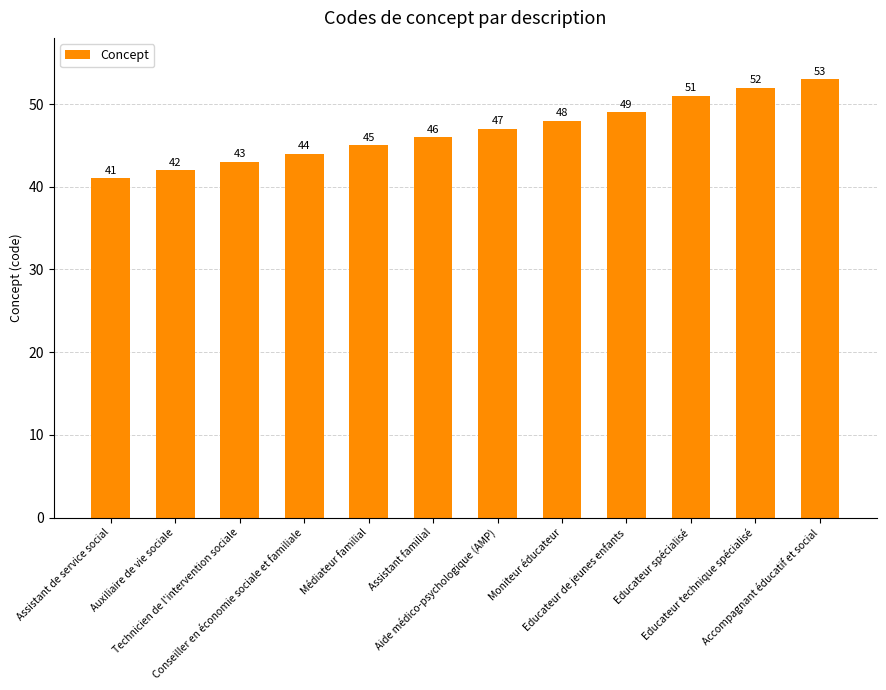

What is the difference between the maximum and minimum values?

12